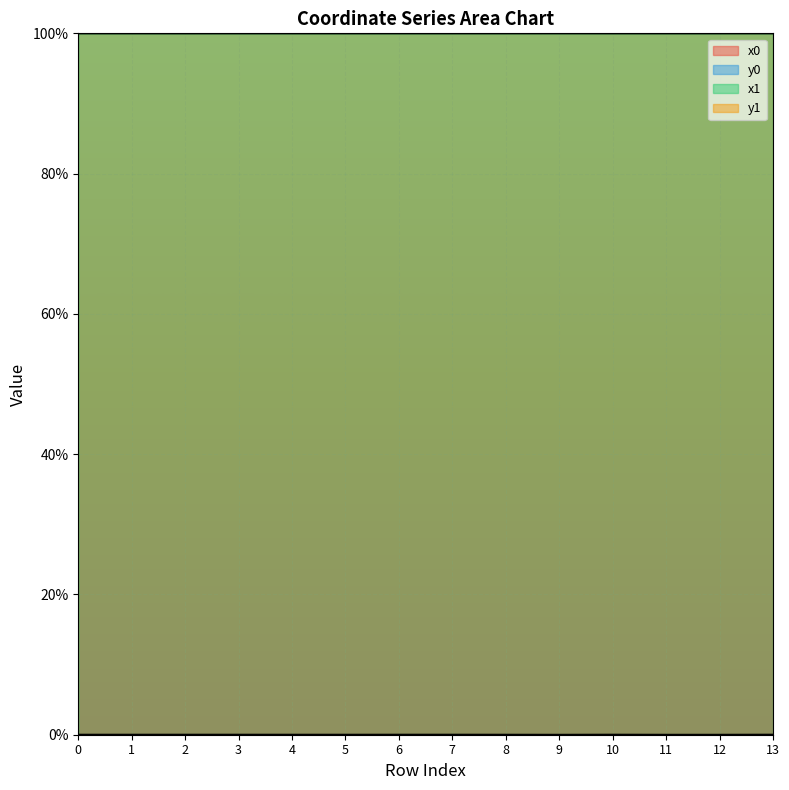

What is the greatest value displayed?

100.0